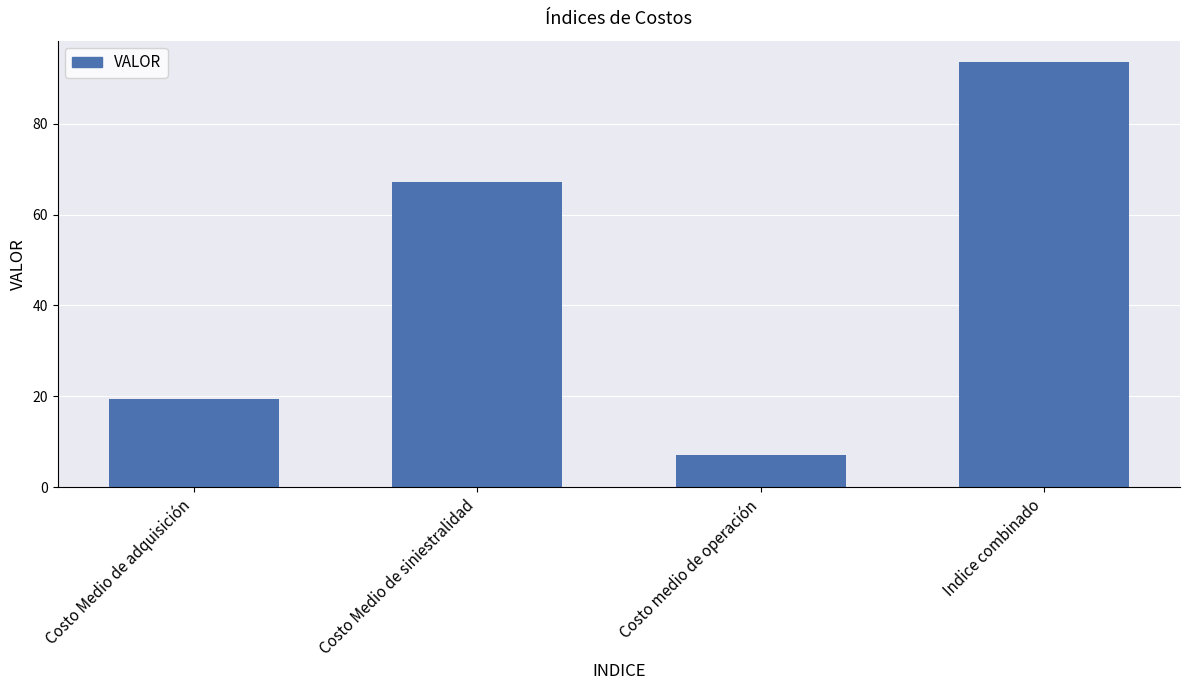

What is the label of the 1st bar from the right?

Indice combinado